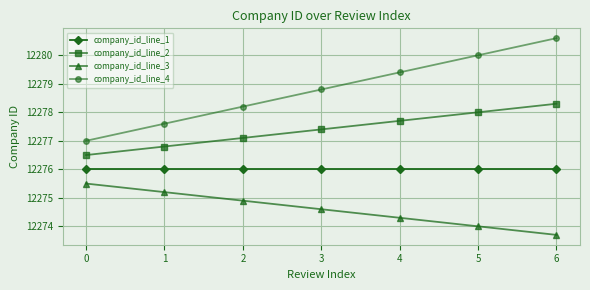

What is the difference between the company_id_line_3 values at 0 and 5?

1.5